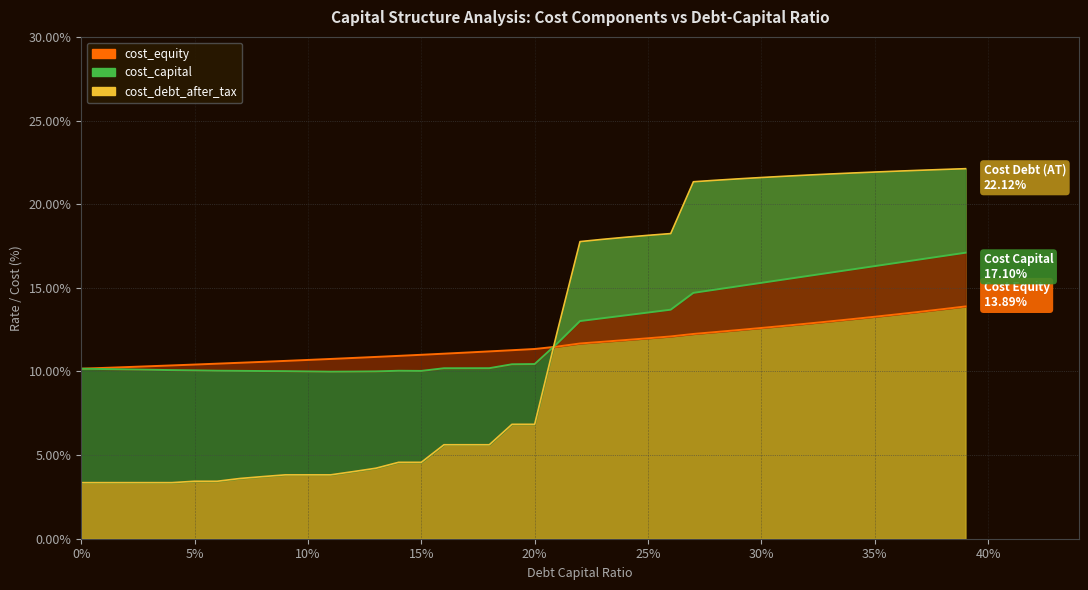

How many lines are shown in the chart?

3